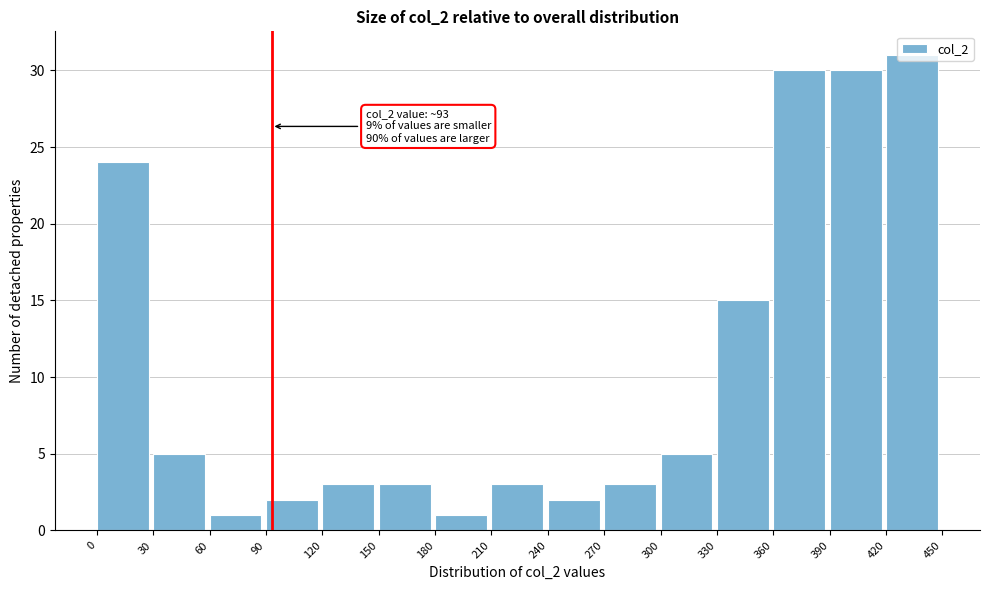

Over which range of the x-axis is the bar tallest?

420 to 450